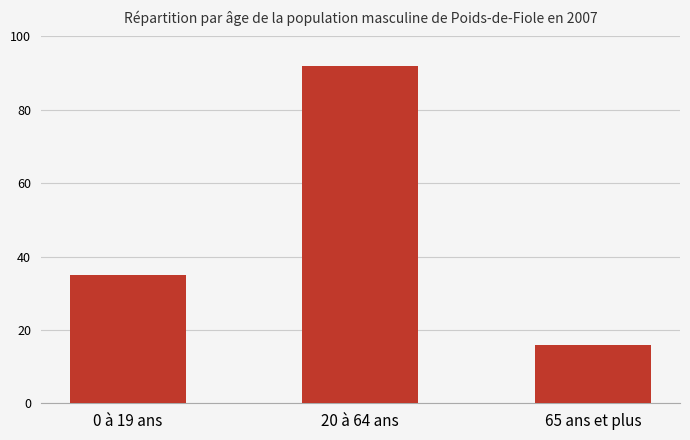

What is the maximum value shown in the chart?

92